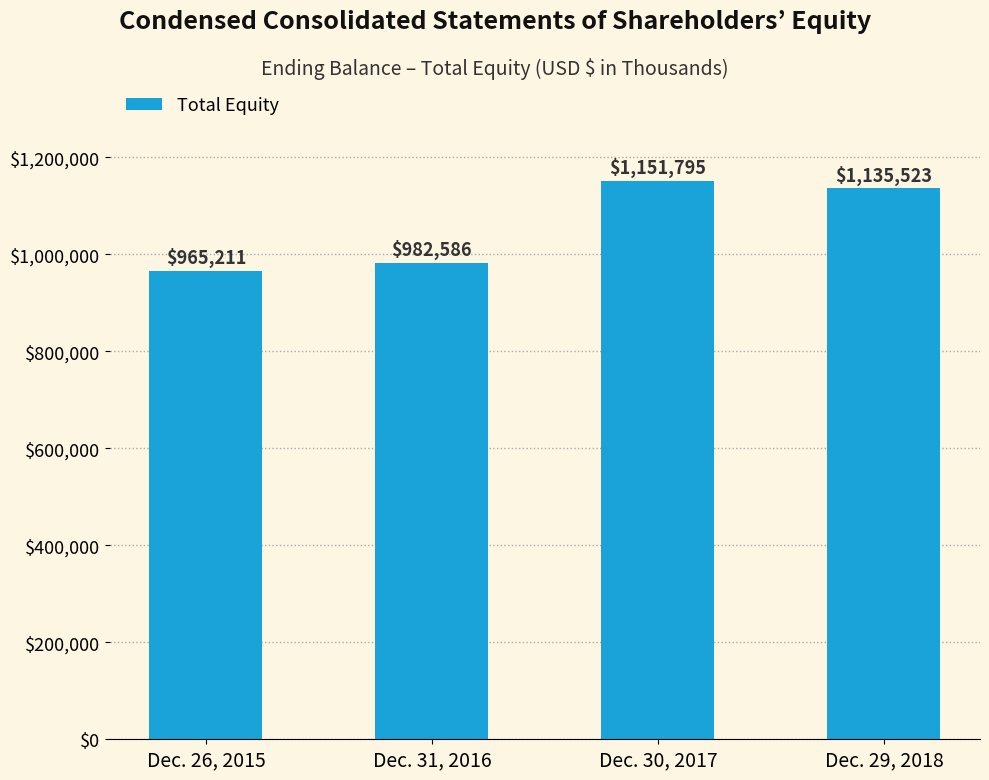

The chart shows a value of 1151795 at Dec. 30, 2017. True or false?

True